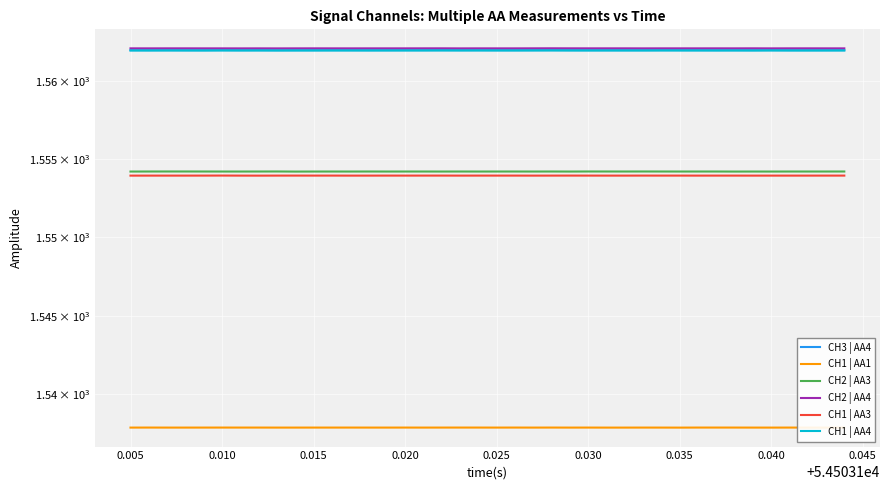

How many lines are shown in the chart?

6